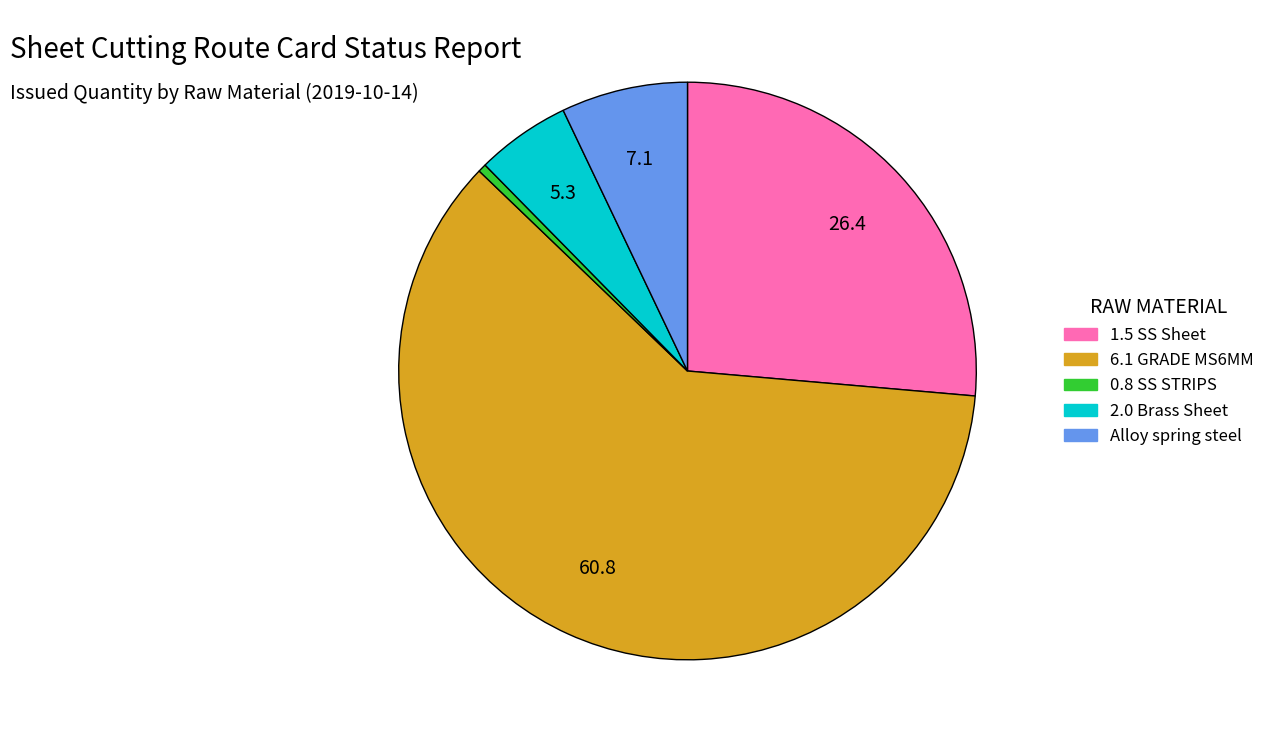

Count the number of slices in the pie.

5